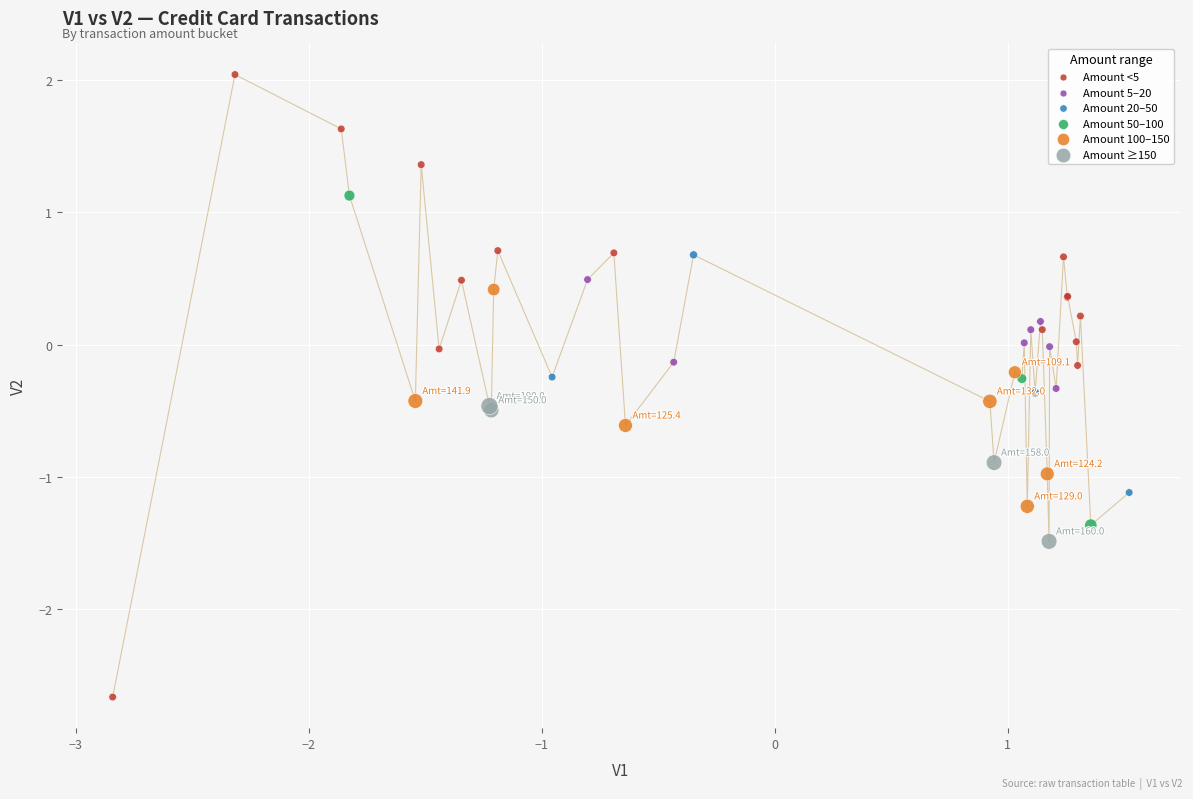

Which series contains the lowest Y value?

Amount <5